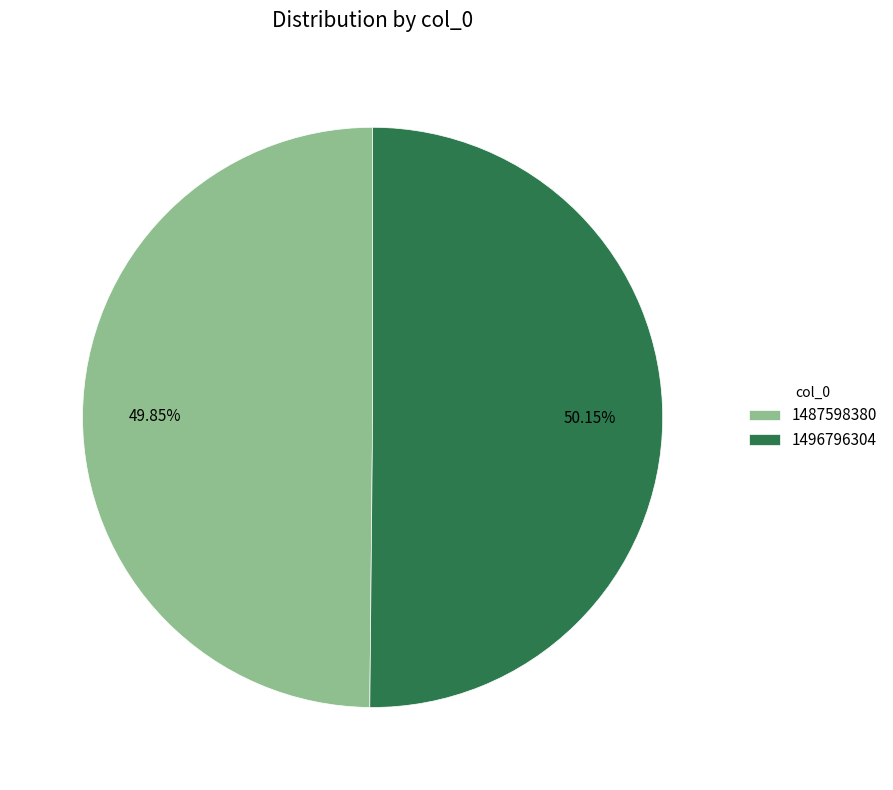

Approximately how many times larger is the value at 1487598380 compared to 1496796304?

1.0